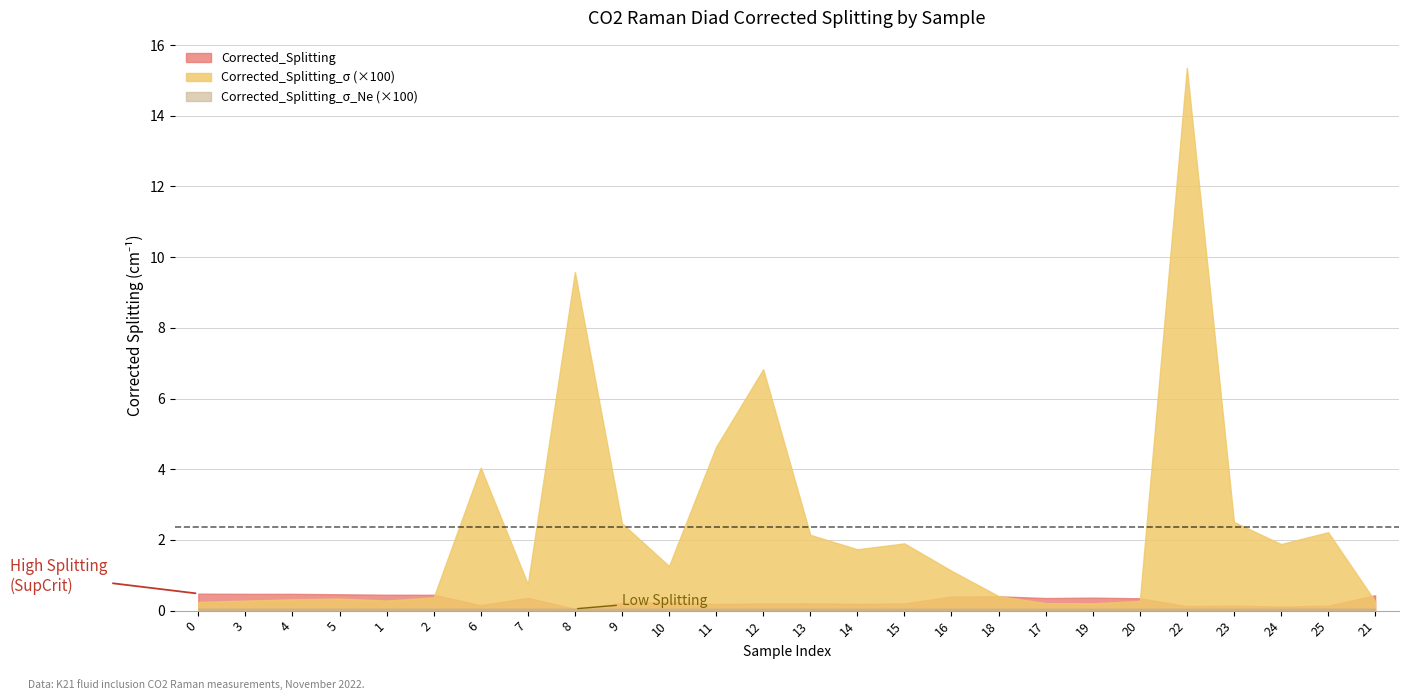

Which has a higher value, 22 or 21?

21